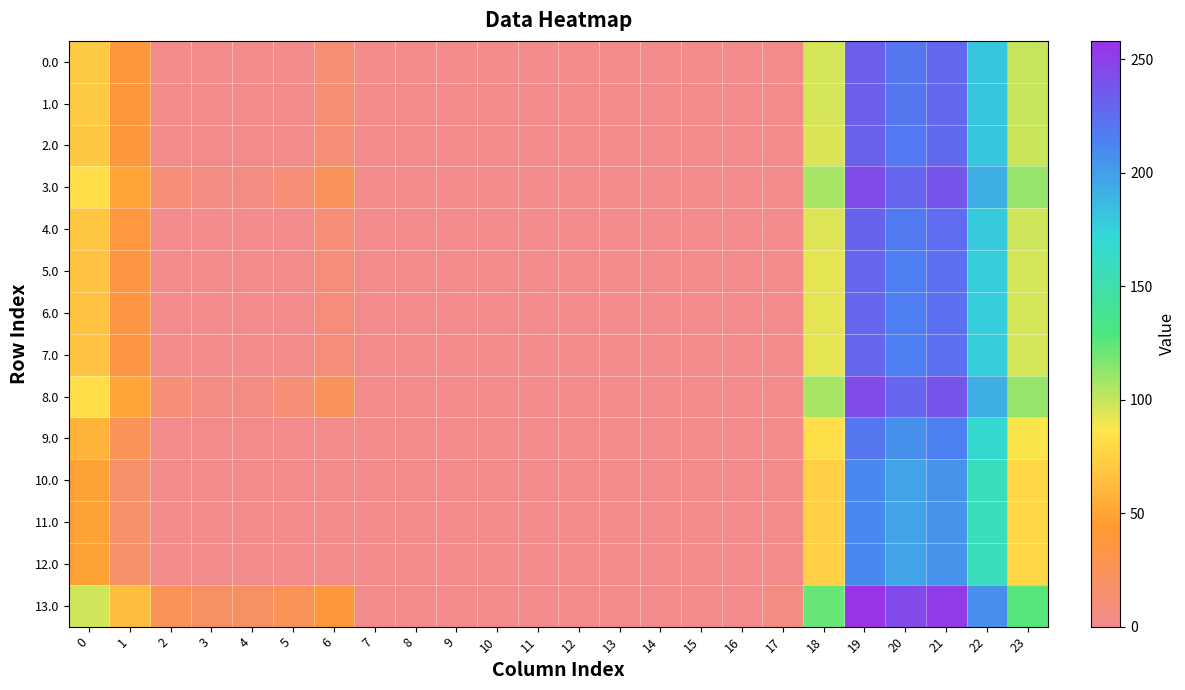

Reading left to right, what are all the values shown in this chart?

0.0: 0=71.0	1=38.5	2=0.0	3=0.0	4=0.0	5=0.0	6=12.5	7=0.0	8=0.0	9=0.0	10=0.0	11=0.0	12=0.0	13=0.0	14=0.0	15=0.0	16=0.0	17=0.0	18=96.2	19=232.2	20=218.9	21=227.4	22=181.3	23=100.3
1.0: 0=71.0	1=38.5	2=0.0	3=0.0	4=0.0	5=0.0	6=12.5	7=0.0	8=0.0	9=0.0	10=0.0	11=0.0	12=0.0	13=0.0	14=0.0	15=0.0	16=0.0	17=0.0	18=96.2	19=232.2	20=218.9	21=227.4	22=181.3	23=100.3
2.0: 0=70.0	1=37.5	2=0.0	3=0.0	4=0.0	5=0.0	6=11.5	7=0.0	8=0.0	9=0.0	10=0.0	11=0.0	12=0.0	13=0.0	14=0.0	15=0.0	16=0.0	17=0.0	18=95.2	19=231.2	20=217.9	21=226.4	22=180.3	23=99.3
3.0: 0=82.0	1=49.5	2=10.3	3=4.4	4=4.9	5=10.8	6=23.5	7=0.0	8=0.0	9=0.0	10=0.0	11=0.0	12=0.0	13=0.0	14=0.0	15=0.0	16=0.0	17=0.0	18=107.2	19=243.2	20=229.9	21=238.4	22=192.3	23=111.3
4.0: 0=69.0	1=36.5	2=0.0	3=0.0	4=0.0	5=0.0	6=10.5	7=0.0	8=0.0	9=0.0	10=0.0	11=0.0	12=0.0	13=0.0	14=0.0	15=0.0	16=0.0	17=0.0	18=94.2	19=230.2	20=216.9	21=225.4	22=179.3	23=98.3
5.0: 0=67.0	1=34.5	2=0.0	3=0.0	4=0.0	5=0.0	6=8.5	7=0.0	8=0.0	9=0.0	10=0.0	11=0.0	12=0.0	13=0.0	14=0.0	15=0.0	16=0.0	17=0.0	18=92.2	19=228.2	20=214.9	21=223.4	22=177.3	23=96.3
6.0: 0=67.0	1=34.5	2=0.0	3=0.0	4=0.0	5=0.0	6=8.5	7=0.0	8=0.0	9=0.0	10=0.0	11=0.0	12=0.0	13=0.0	14=0.0	15=0.0	16=0.0	17=0.0	18=92.2	19=228.2	20=214.9	21=223.4	22=177.3	23=96.3
7.0: 0=67.0	1=34.5	2=0.0	3=0.0	4=0.0	5=0.0	6=8.5	7=0.0	8=0.0	9=0.0	10=0.0	11=0.0	12=0.0	13=0.0	14=0.0	15=0.0	16=0.0	17=0.0	18=92.2	19=228.2	20=214.9	21=223.4	22=177.3	23=96.3
8.0: 0=82.0	1=49.5	2=10.3	3=4.4	4=4.9	5=10.8	6=23.5	7=0.0	8=0.0	9=0.0	10=0.0	11=0.0	12=0.0	13=0.0	14=0.0	15=0.0	16=0.0	17=0.0	18=107.2	19=243.2	20=229.9	21=238.4	22=192.3	23=111.3
9.0: 0=58.0	1=25.5	2=0.0	3=0.0	4=0.0	5=0.0	6=0.0	7=0.0	8=0.0	9=0.0	10=0.0	11=0.0	12=0.0	13=0.0	14=0.0	15=0.0	16=0.0	17=0.0	18=83.2	19=219.2	20=205.9	21=214.4	22=168.3	23=87.3
10.0: 0=49.0	1=16.5	2=0.0	3=0.0	4=0.0	5=0.0	6=0.0	7=0.0	8=0.0	9=0.0	10=0.0	11=0.0	12=0.0	13=0.0	14=0.0	15=0.0	16=0.0	17=0.0	18=74.2	19=210.2	20=196.9	21=205.4	22=159.3	23=78.3
11.0: 0=49.0	1=16.5	2=0.0	3=0.0	4=0.0	5=0.0	6=0.0	7=0.0	8=0.0	9=0.0	10=0.0	11=0.0	12=0.0	13=0.0	14=0.0	15=0.0	16=0.0	17=0.0	18=74.2	19=210.2	20=196.9	21=205.4	22=159.3	23=78.3
12.0: 0=49.0	1=16.5	2=0.0	3=0.0	4=0.0	5=0.0	6=0.0	7=0.0	8=0.0	9=0.0	10=0.0	11=0.0	12=0.0	13=0.0	14=0.0	15=0.0	16=0.0	17=0.0	18=74.2	19=210.2	20=196.9	21=205.4	22=159.3	23=78.3
13.0: 0=97.0	1=64.5	2=25.3	3=19.4	4=19.9	5=25.8	6=38.5	7=0.0	8=0.0	9=0.0	10=0.0	11=0.0	12=0.0	13=0.0	14=0.0	15=0.0	16=0.0	17=5.5	18=122.2	19=258.2	20=244.9	21=253.4	22=207.3	23=126.3